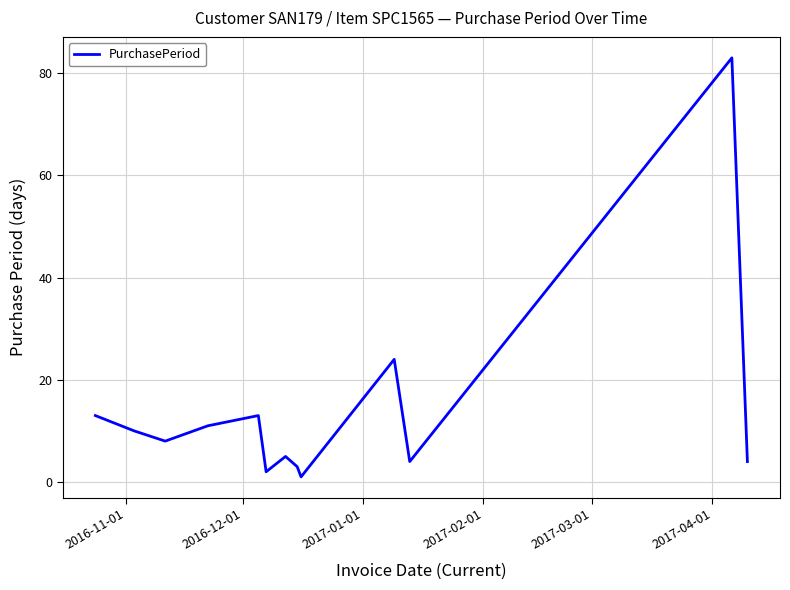

What is the greatest value displayed?

83